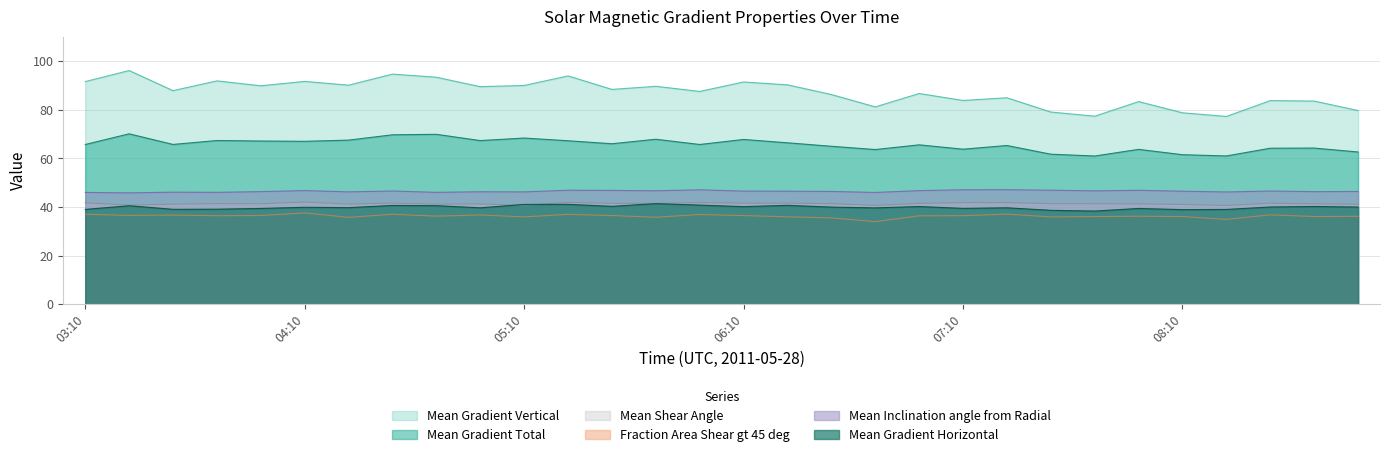

Reading left to right, list all the values displayed in this chart.

Mean Gradient Total: 03:10=65.7	03:22=70.1	03:34=65.7	03:46=67.3	03:58=67.1	04:10=67.0	04:22=67.5	04:34=69.7	04:46=69.9	04:58=67.3	05:10=68.4	05:22=67.2	05:34=66.0	05:46=67.9	05:58=65.7	06:10=67.8	06:22=66.4	06:34=65.0	06:46=63.6	06:58=65.6	07:10=63.8	07:22=65.3	07:34=61.7	07:46=61.0	07:58=63.7	08:10=61.5	08:22=61.0	08:34=64.2	08:46=64.2	08:58=62.6
Mean Gradient Horizontal: 03:10=39.0	03:22=40.5	03:34=39.1	03:46=39.1	03:58=39.4	04:10=39.9	04:22=39.7	04:34=40.7	04:46=40.6	04:58=39.7	05:10=41.1	05:22=41.1	05:34=40.3	05:46=41.4	05:58=40.8	06:10=40.2	06:22=40.7	06:34=40.0	06:46=39.7	06:58=40.2	07:10=39.4	07:22=39.7	07:34=38.6	07:46=38.4	07:58=39.4	08:10=38.9	08:22=39.0	08:34=40.0	08:46=40.2	08:58=40.0
Mean Gradient Vertical: 03:10=91.6	03:22=96.1	03:34=87.9	03:46=91.9	03:58=89.9	04:10=91.7	04:22=90.1	04:34=94.7	04:46=93.4	04:58=89.5	05:10=90.0	05:22=93.9	05:34=88.4	05:46=89.6	05:58=87.5	06:10=91.4	06:22=90.2	06:34=86.3	06:46=81.2	06:58=86.7	07:10=83.8	07:22=84.9	07:34=79.1	07:46=77.3	07:58=83.4	08:10=78.7	08:22=77.3	08:34=83.8	08:46=83.6	08:58=79.7
Mean Shear Angle: 03:10=41.7	03:22=40.8	03:34=41.2	03:46=41.4	03:58=41.3	04:10=42.0	04:22=41.2	04:34=41.6	04:46=41.2	04:58=41.3	05:10=40.7	05:22=41.9	05:34=41.5	05:46=41.5	05:58=41.8	06:10=41.6	06:22=41.6	06:34=41.4	06:46=40.7	06:58=41.5	07:10=41.8	07:22=41.8	07:34=41.4	07:46=41.3	07:58=41.3	08:10=41.1	08:22=40.6	08:34=41.6	08:46=41.3	08:58=41.2
Fraction Area Shear gt 45 deg: 03:10=37.0	03:22=36.6	03:34=36.7	03:46=36.4	03:58=36.5	04:10=37.6	04:22=35.8	04:34=37.0	04:46=36.3	04:58=36.7	05:10=36.0	05:22=37.0	05:34=36.5	05:46=35.8	05:58=36.9	06:10=36.5	06:22=36.0	06:34=35.6	06:46=34.0	06:58=36.4	07:10=36.5	07:22=37.1	07:34=35.9	07:46=36.1	07:58=36.2	08:10=36.1	08:22=34.9	08:34=36.8	08:46=36.1	08:58=36.2
Mean Inclination angle from Radial: 03:10=46.0	03:22=45.8	03:34=46.1	03:46=46.0	03:58=46.3	04:10=46.8	04:22=46.2	04:34=46.6	04:46=46.0	04:58=46.3	05:10=46.2	05:22=46.9	05:34=46.8	05:46=46.7	05:58=47.1	06:10=46.6	06:22=46.5	06:34=46.4	06:46=46.0	06:58=46.7	07:10=47.1	07:22=47.1	07:34=46.9	07:46=46.7	07:58=46.9	08:10=46.5	08:22=46.2	08:34=46.6	08:46=46.3	08:58=46.4